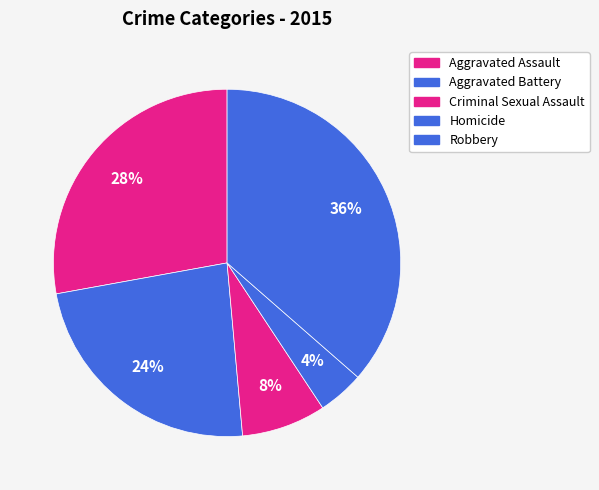

How many slices are in this pie chart?

5